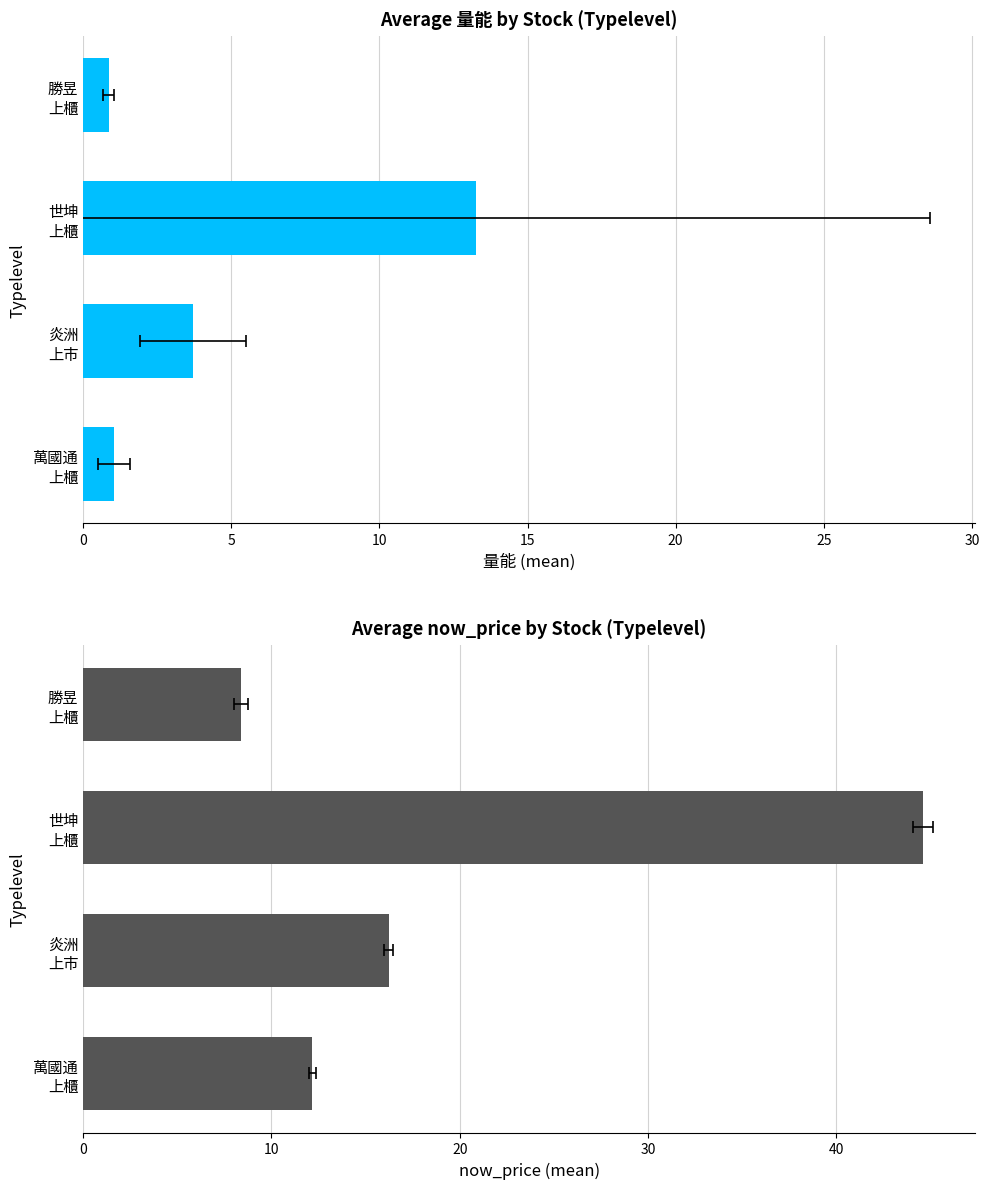

Is it true that 量能 equals 0.8 at 炎洲 上市?

False